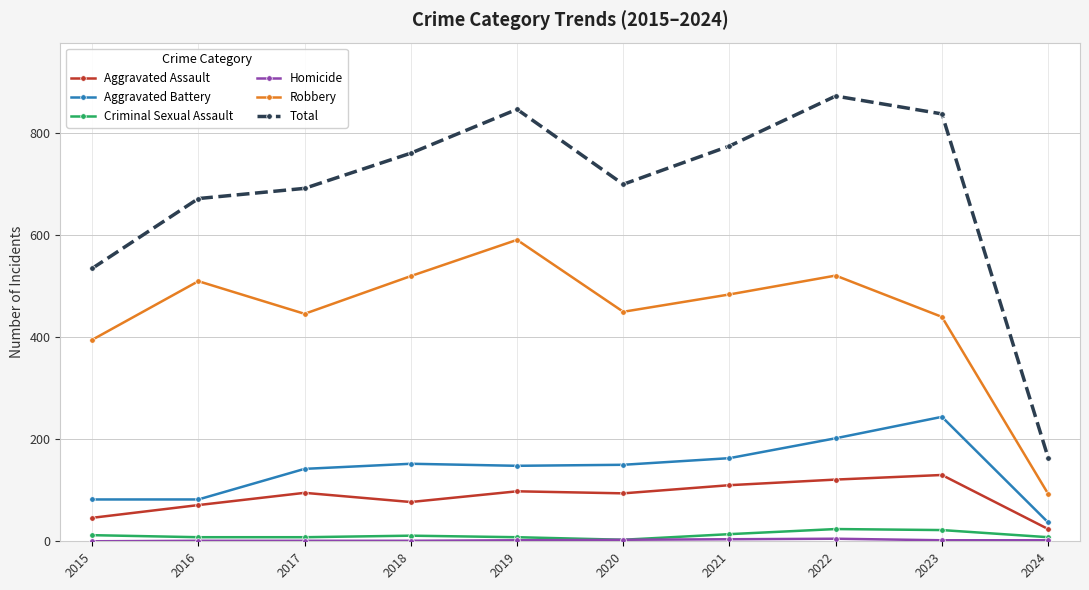

Is the value of Aggravated Battery at 2020 greater than the value of Aggravated Assault at 2022?

Yes